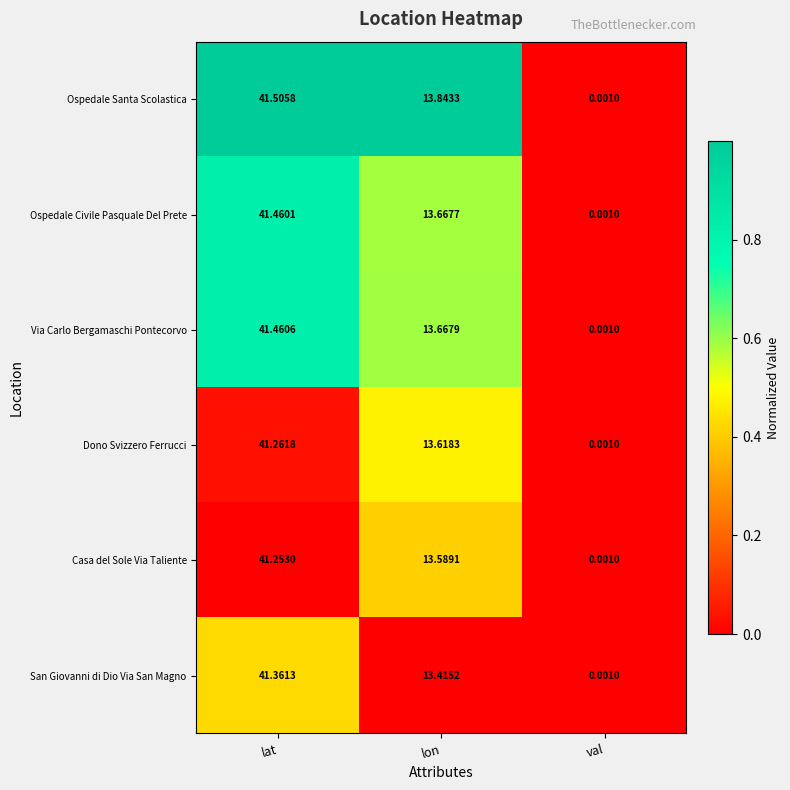

Which series has the widest spread of values?

Ospedale Santa Scolastica